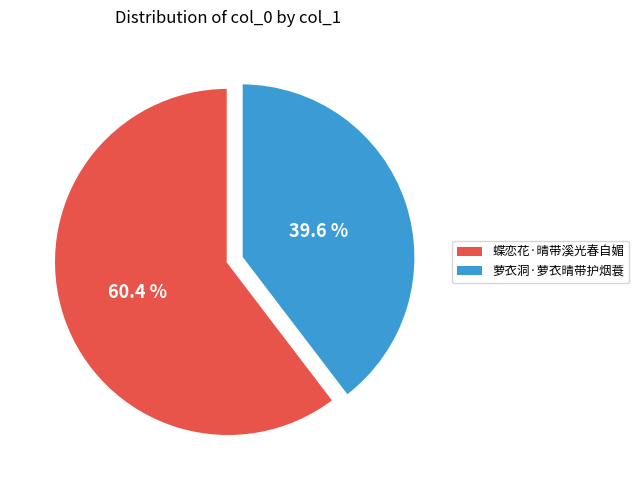

What is the ratio of the value at 蝶恋花·晴带溪光春自媚 to the value at 萝衣洞·萝衣晴带护烟蓑?

1.5